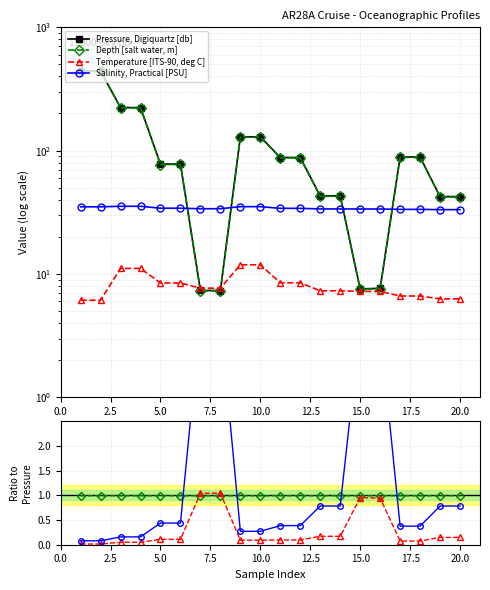

How many series are shown in this chart?

4